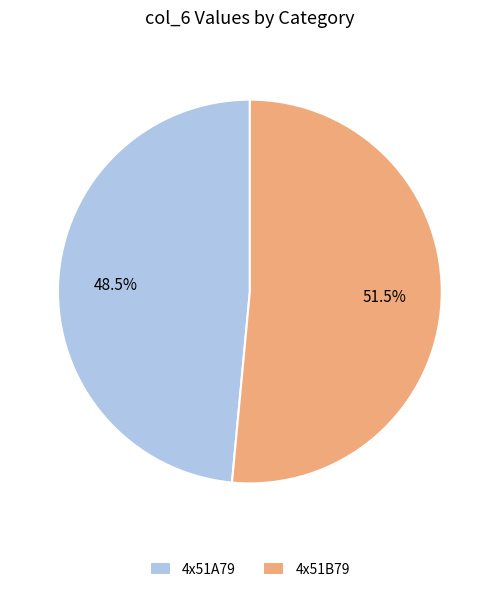

What is the largest slice in the pie chart?

4x51B79